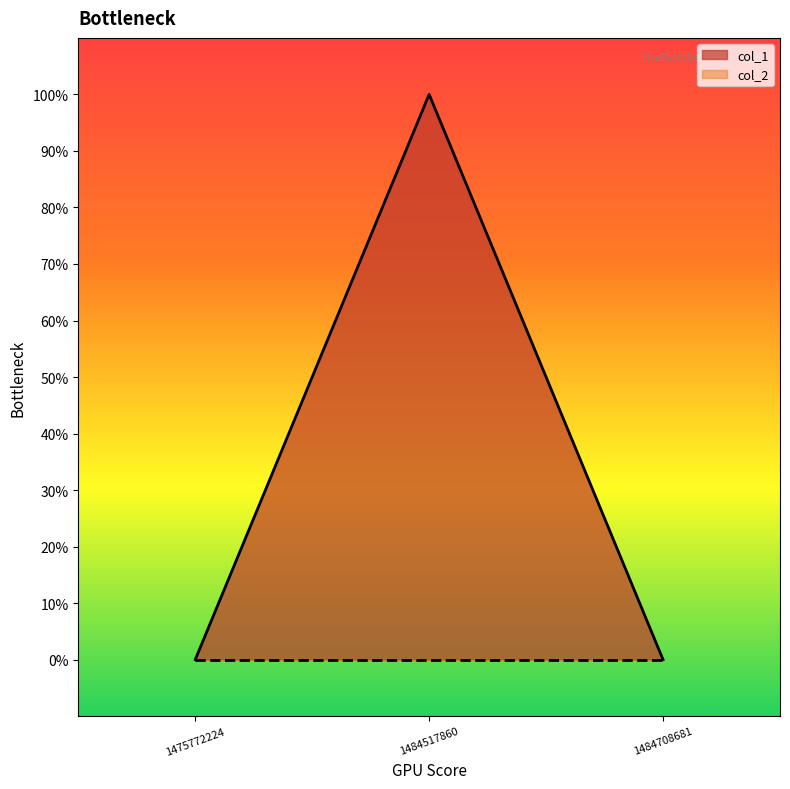

Does the chart display data point markers on the line(s)?

No